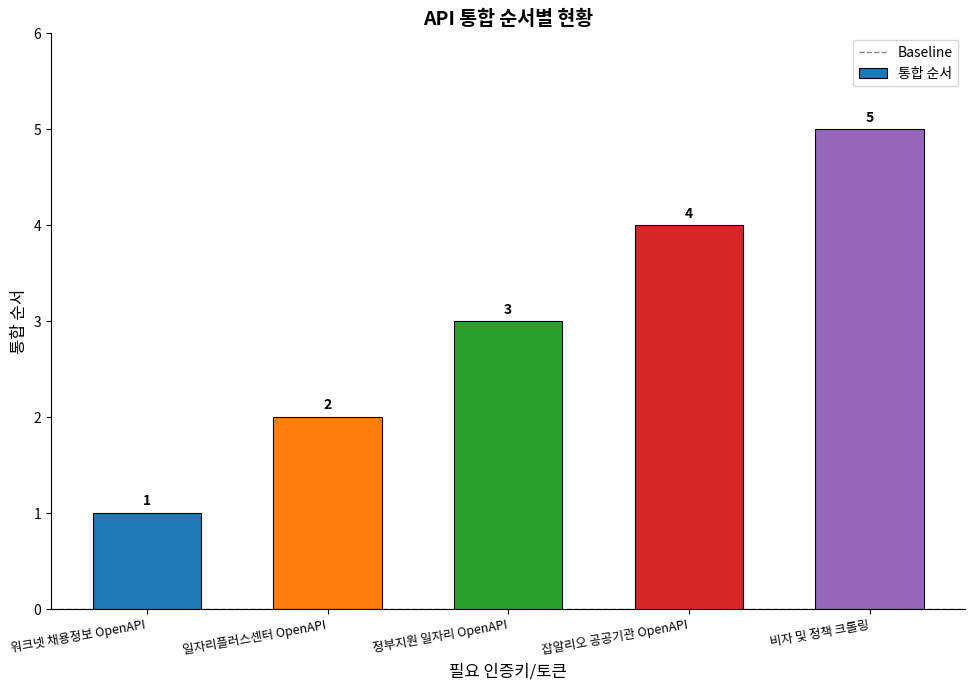

Does the chart contain stacked bars?

No